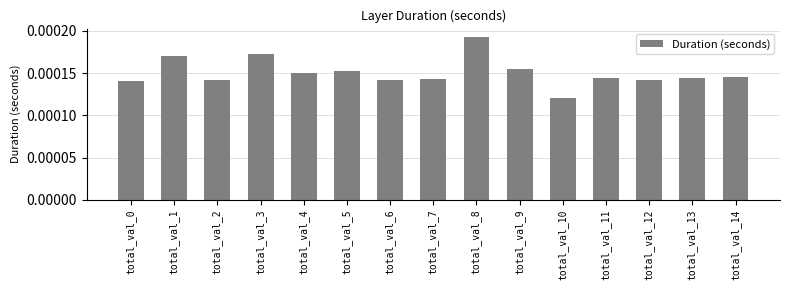

At which label is the value closest to 0?

total_val_10